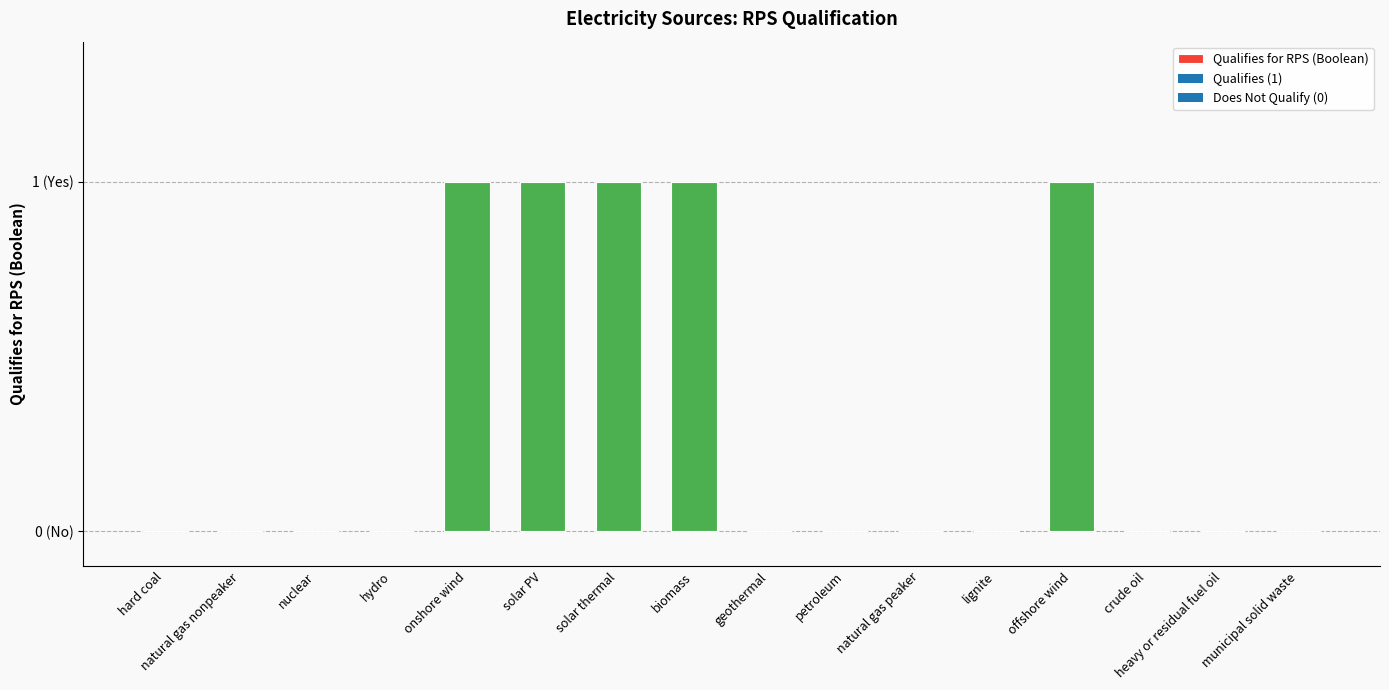

The chart shows a value of 0 at municipal solid waste. True or false?

True